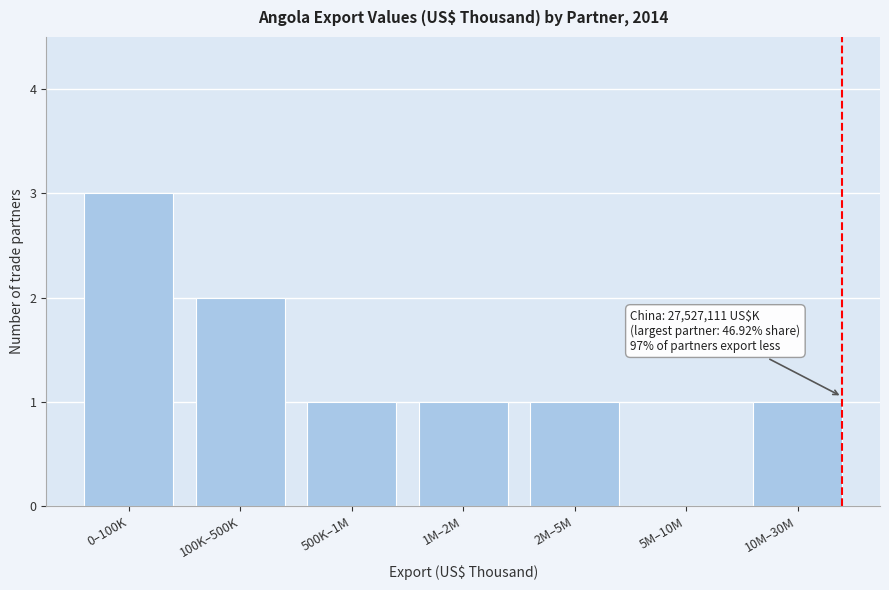

Reading left to right, extract all data points from this chart.

0–100K=3	100K–500K=2	500K–1M=1	1M–2M=1	2M–5M=1	5M–10M=0	10M–30M=1